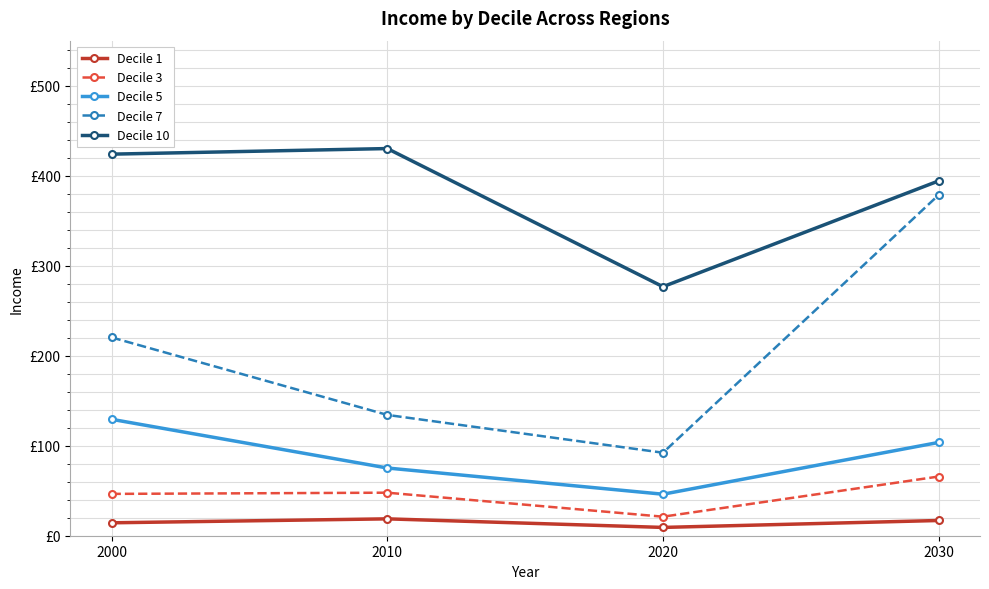

What is the smallest value displayed?

9.2